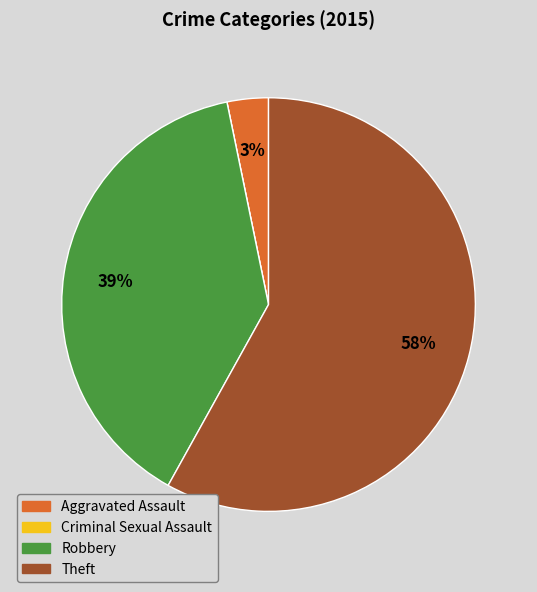

Between Robbery and Theft, which is larger?

Theft